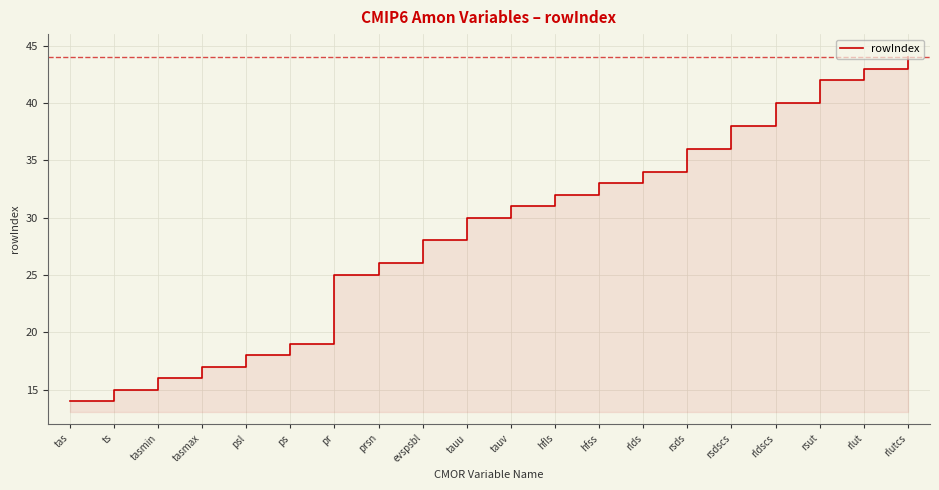

Which category has the highest value across all series?

rlutcs